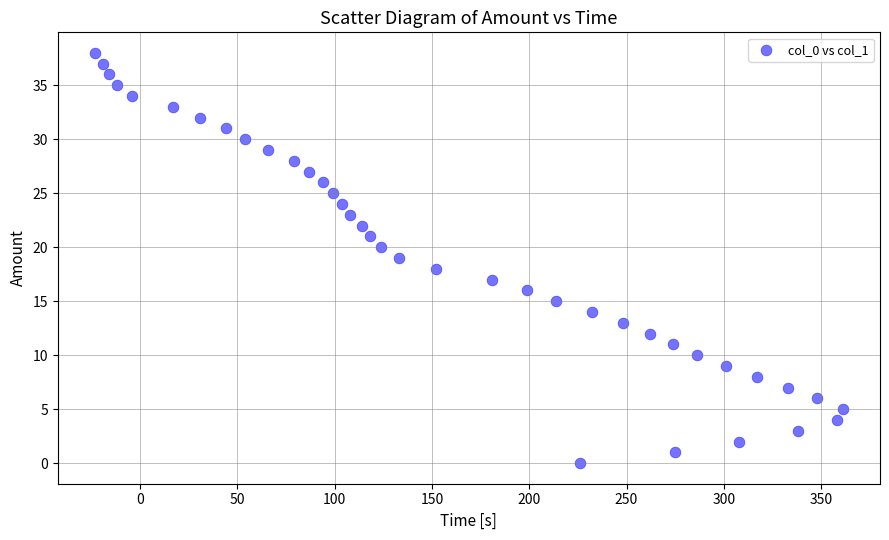

What is the range of Y values (max minus min)?

38